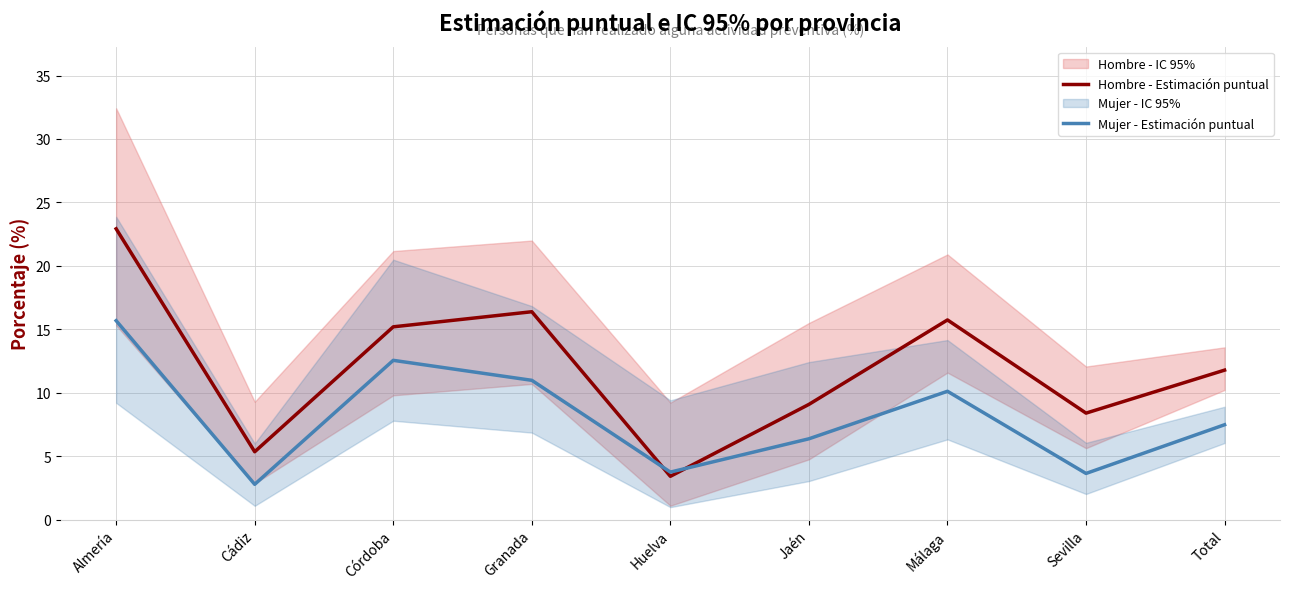

List the series in order of their overall mean, lowest first.

Mujer - Estimación puntual, Hombre - Estimación puntual